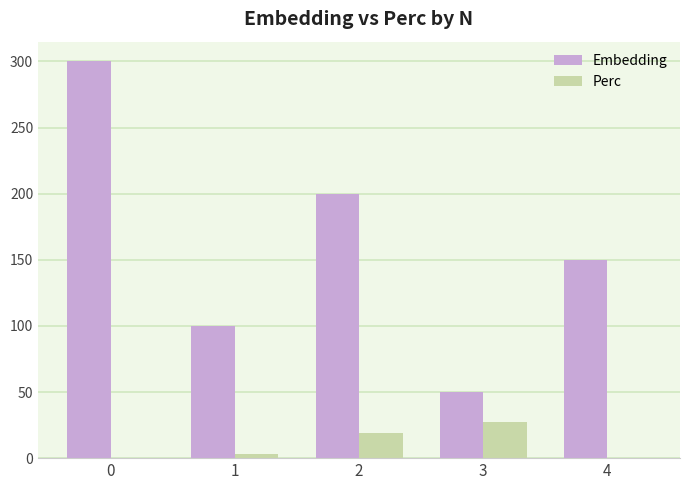

Are the bars horizontal?

No